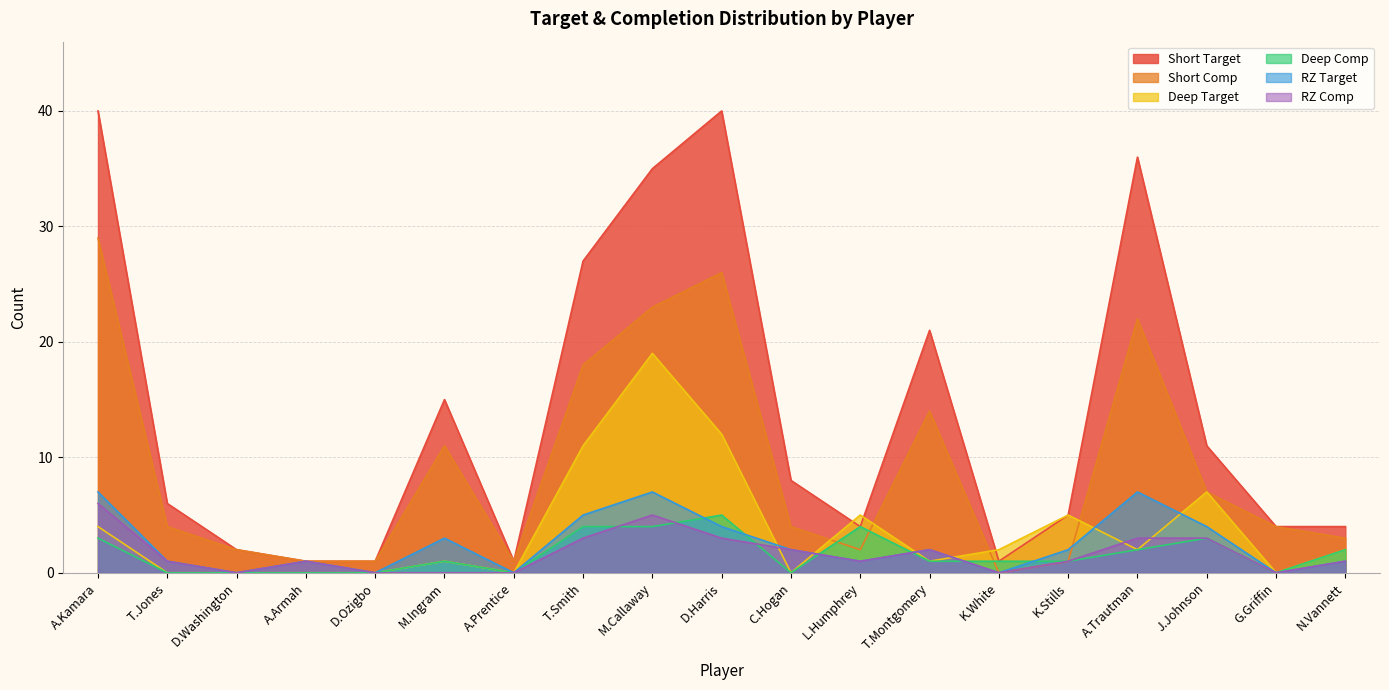

Count the number of data series in this chart.

6